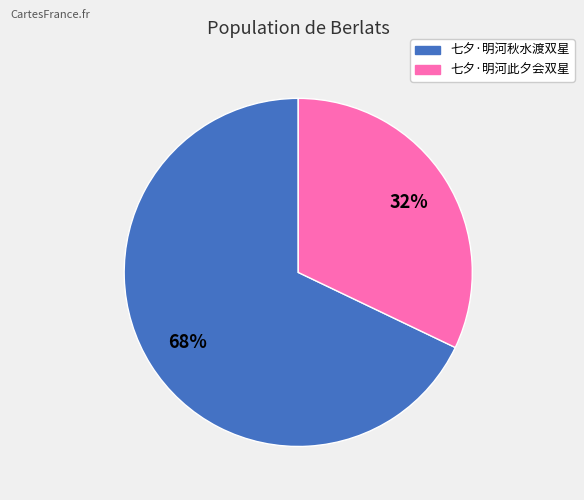

To the nearest percent, what is the difference between the 七夕·明河此夕会双星 and 七夕·明河秋水渡双星 slice percentages?

36%